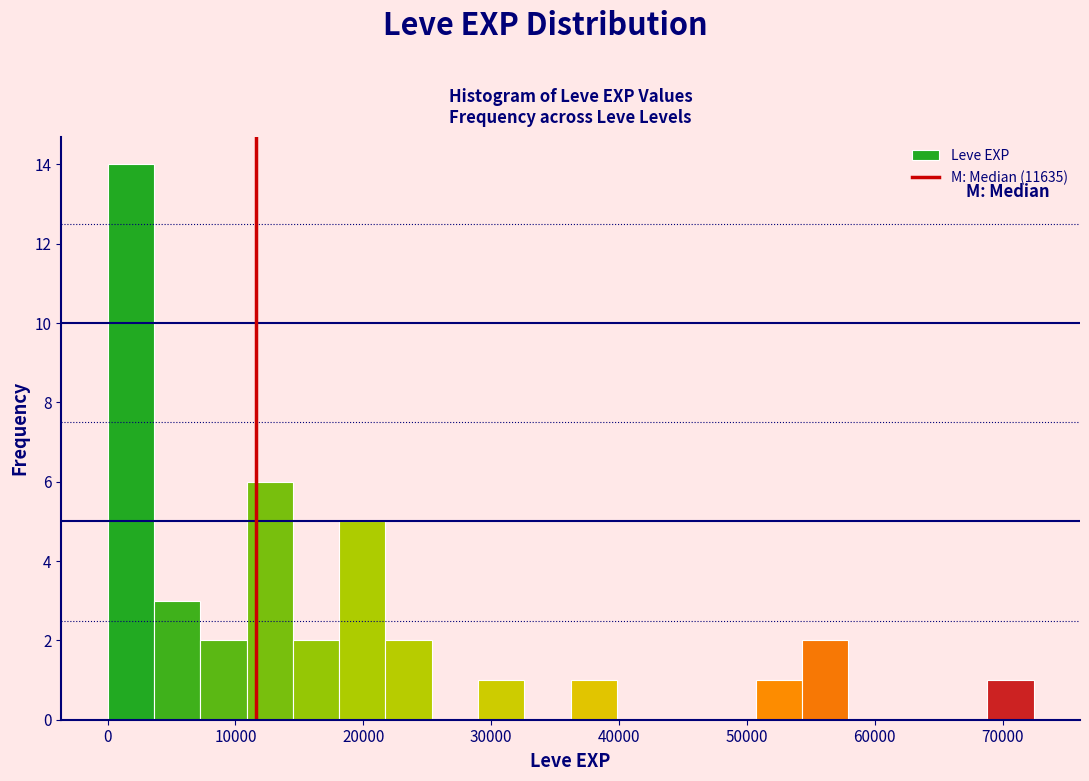

Around what value on the x-axis is the tallest bar? Give the approximate position of its centre, as read against the axis.

2000